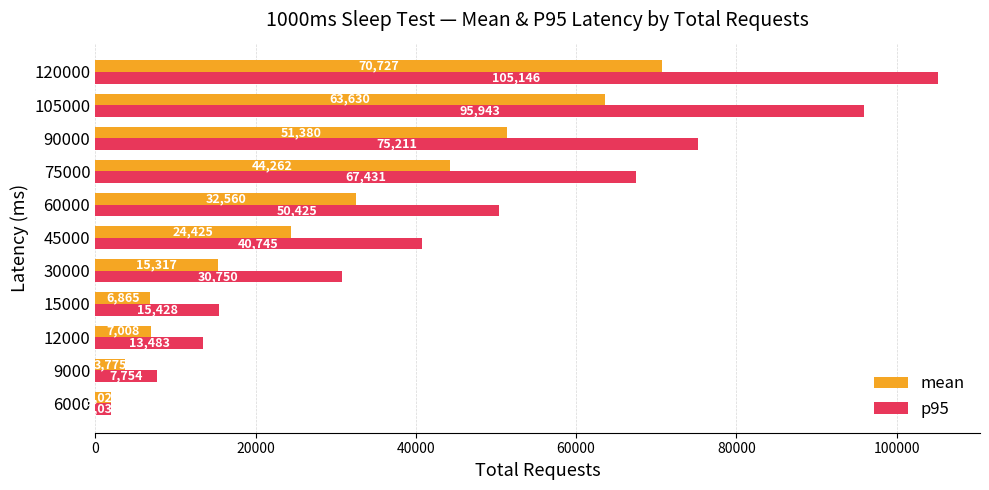

The value of p95 at 75000 is 67431.0. True or false?

True